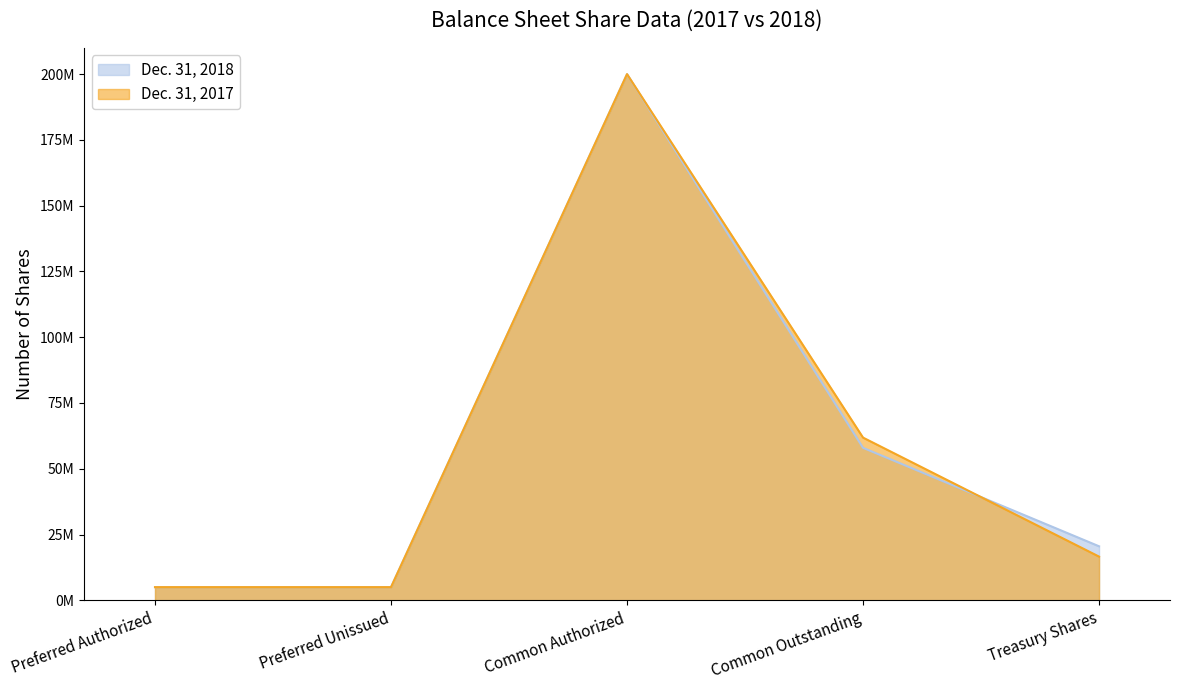

Between Common Outstanding and Treasury Shares, which series saw the biggest shift?

Dec. 31, 2017